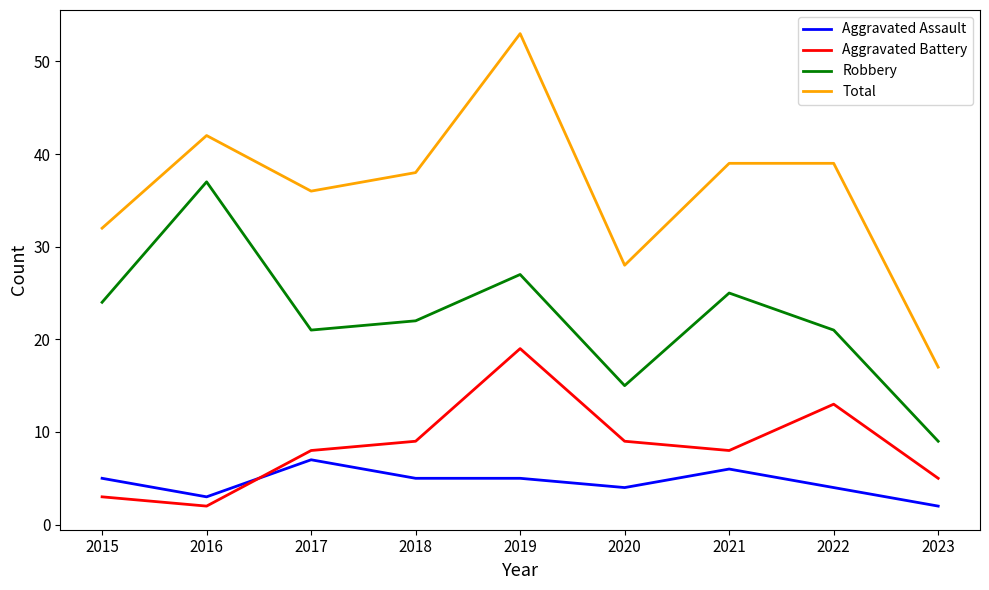

What is the difference between the highest and lowest values at 2020?

24